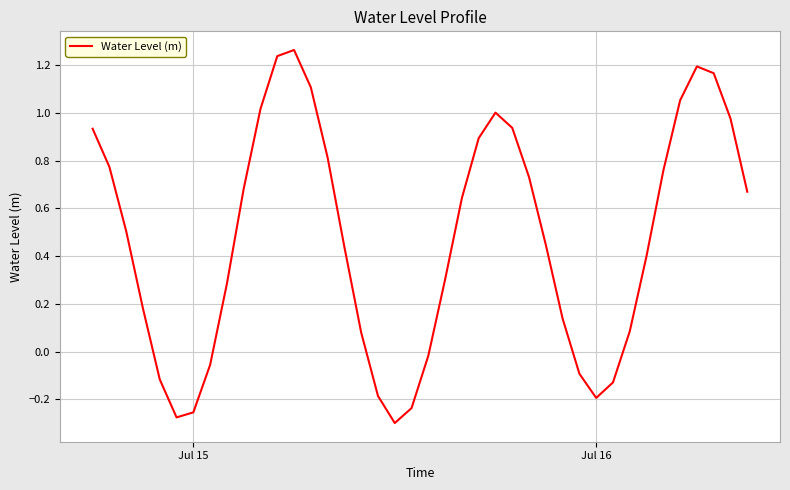

How many series are shown in this chart?

1